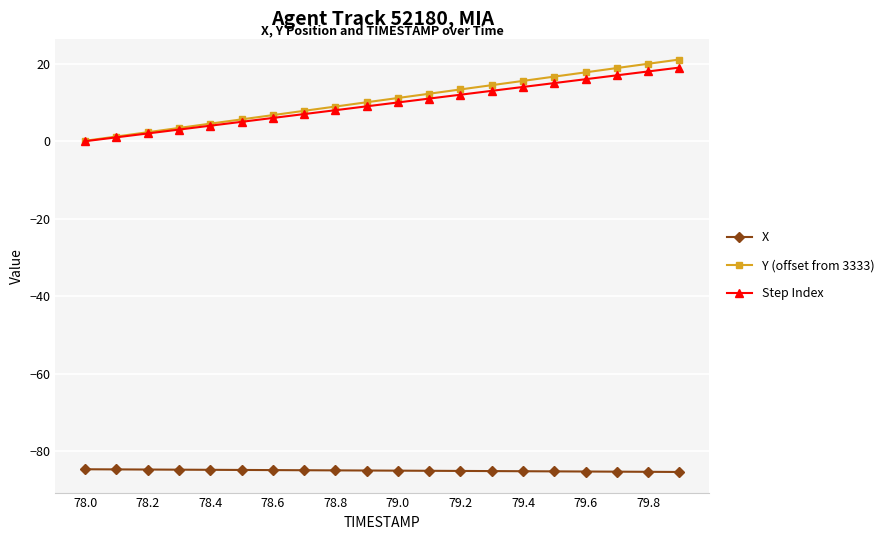

How many values in the Y (offset from 3333) series exceed 11?

10